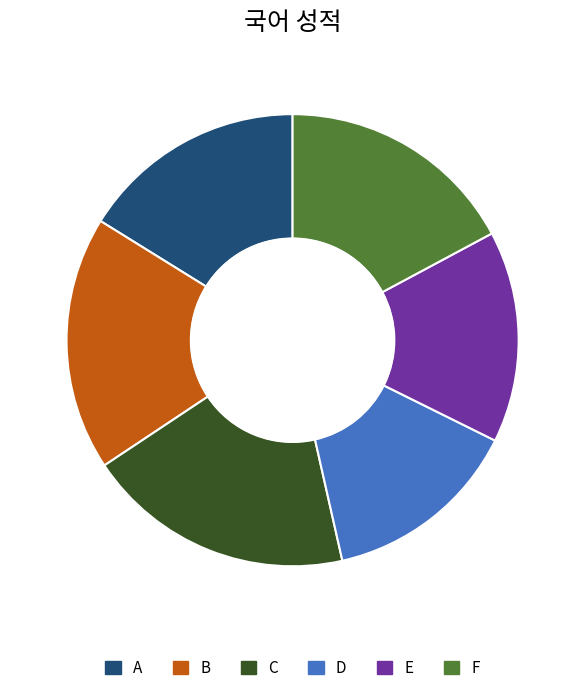

Does F account for over 50% of the chart?

No